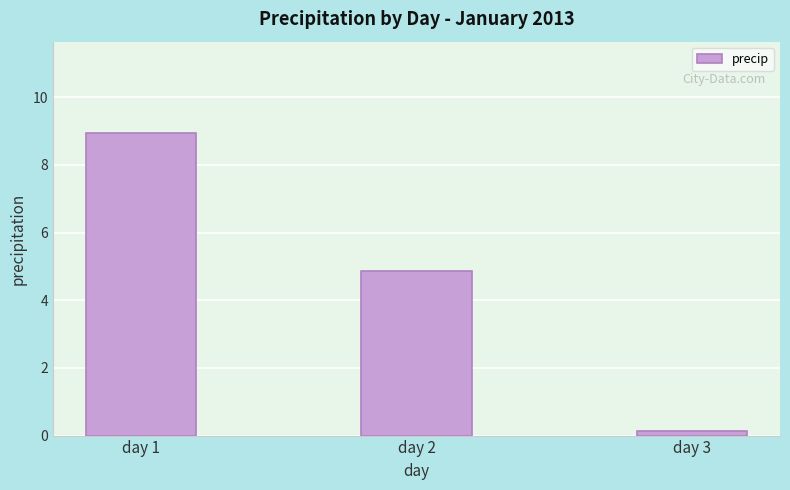

Where is the data nearest to the value 4?

day 2